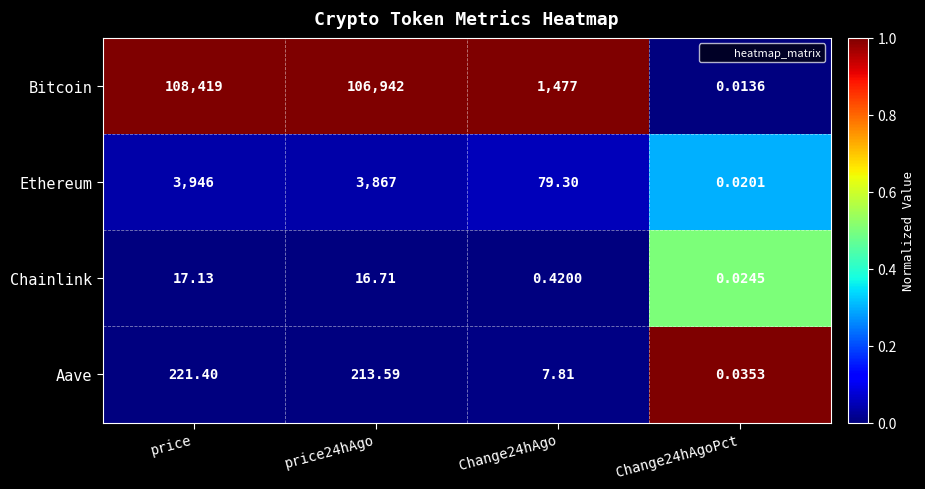

Which series changed the most between price and price24hAgo?

Bitcoin